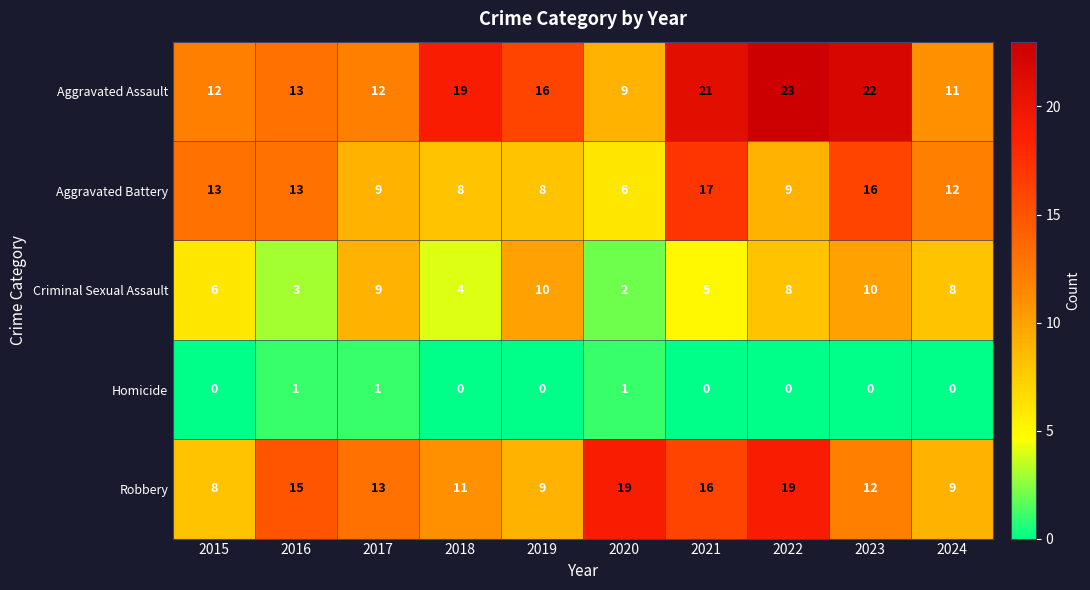

At how many categories does at least one series exceed 7?

10